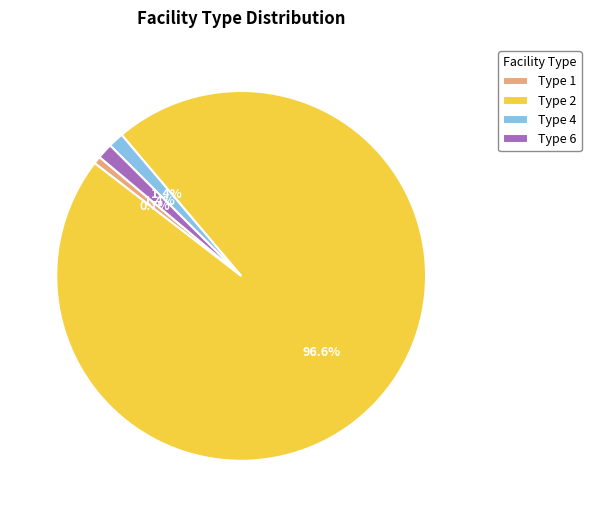

To the nearest percent, what percentage of the pie is Type 2?

97%